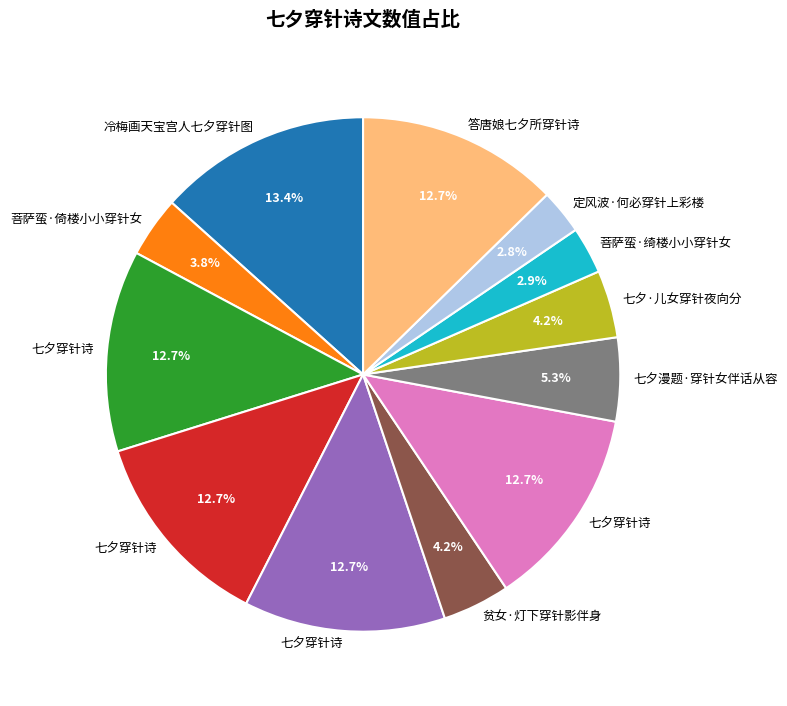

Is there any slice that represents more than half of the pie?

No